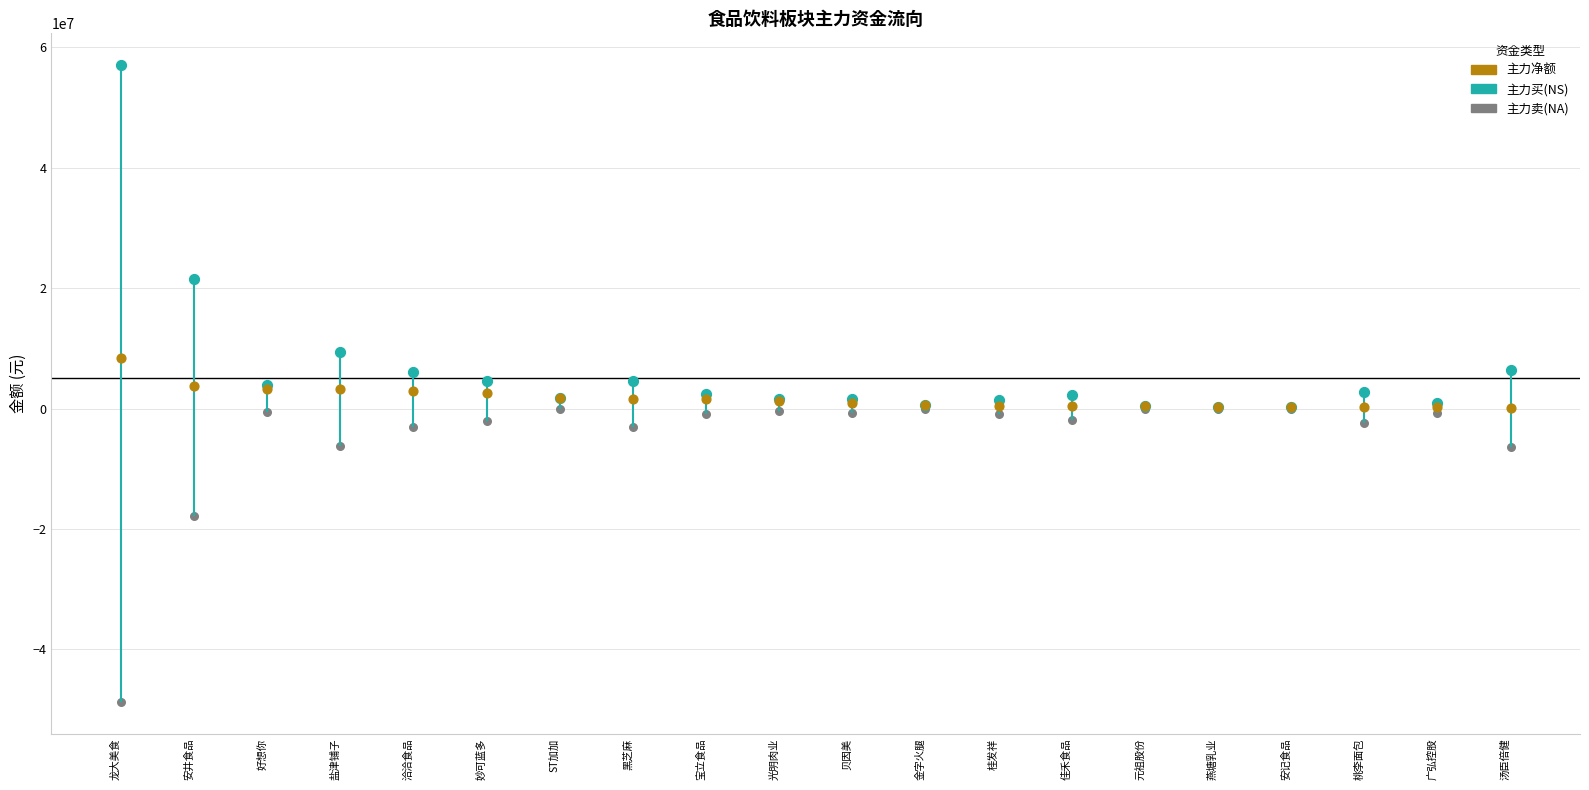

At which category is the sum across all series the highest?

龙大美食